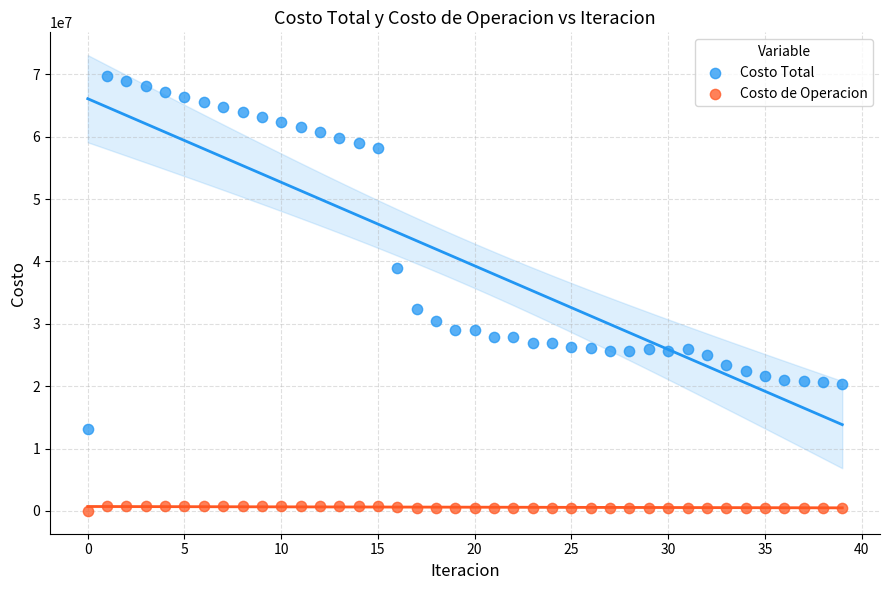

Which series has the widest spread of Y values?

Costo Total